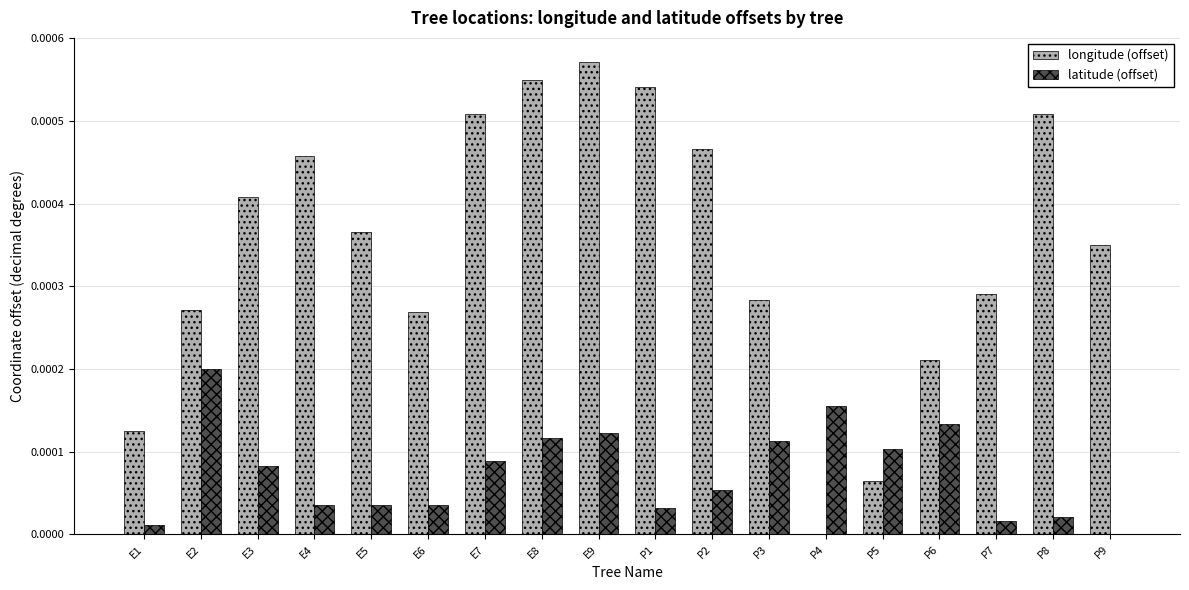

What are all the series names shown in the legend?

longitude (offset), latitude (offset)